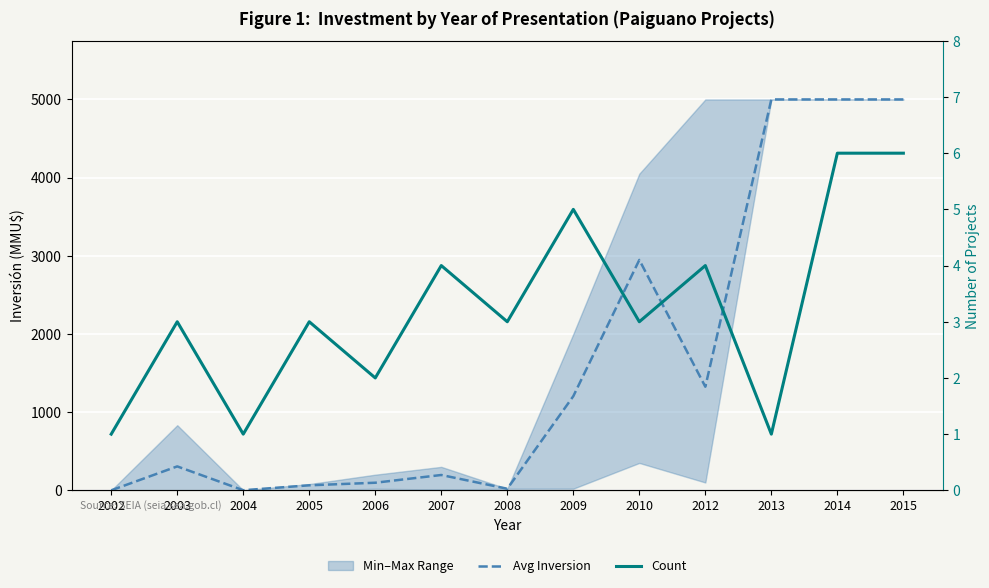

What is the sum of all Avg Inversion values?

21160